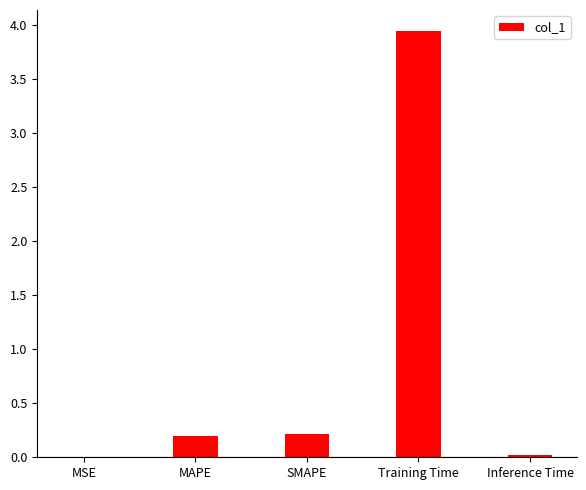

What is the sum of all values?

4.4